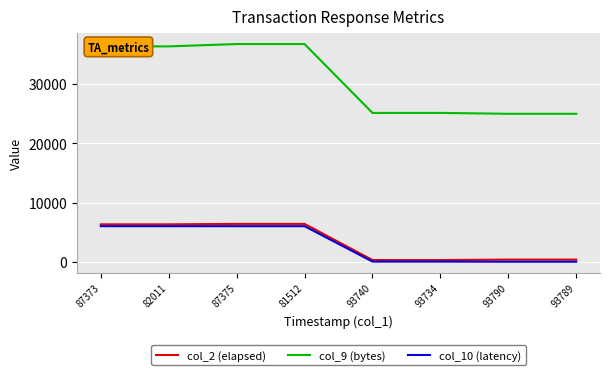

What is the sum of the col_9 (bytes) values at 93740 and 93734?

50250